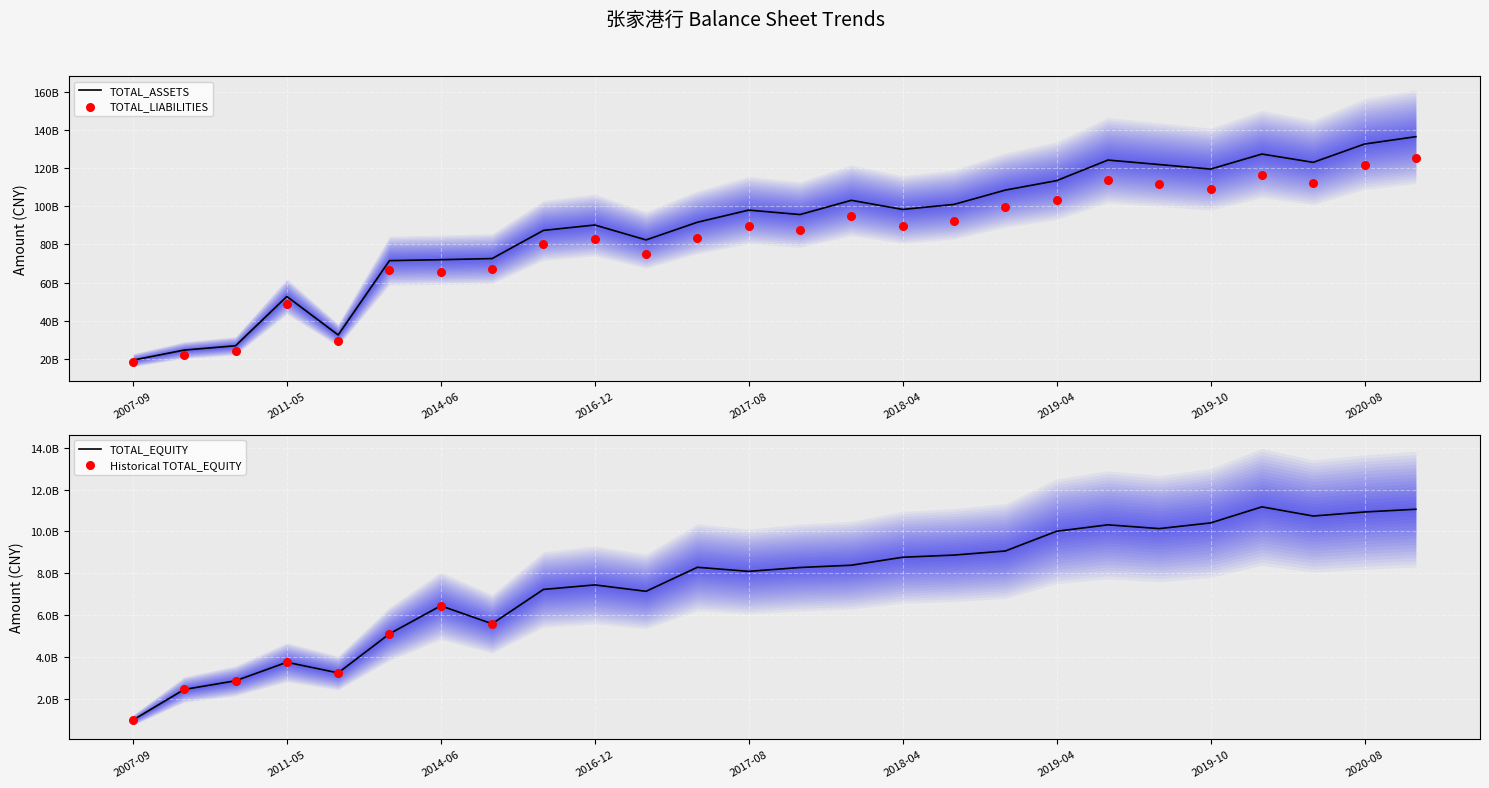

Which series contains the lowest Y value?

TOTAL_EQUITY